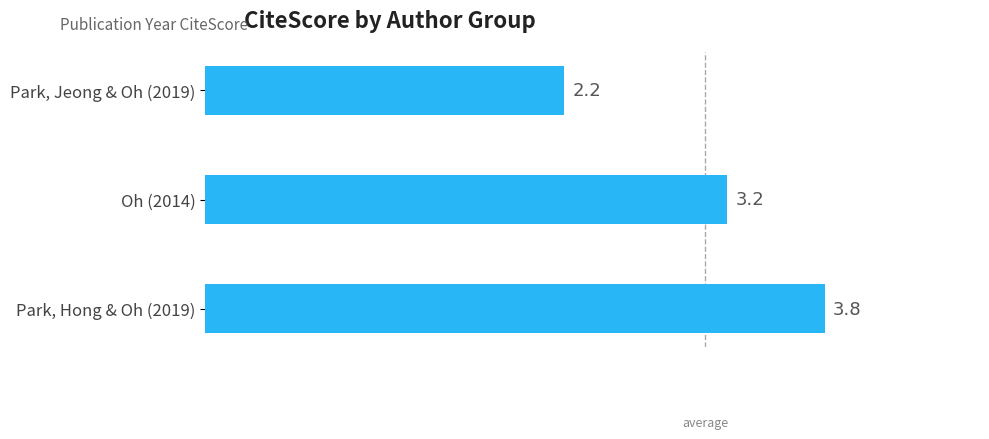

What is the maximum value shown in the chart?

3.8